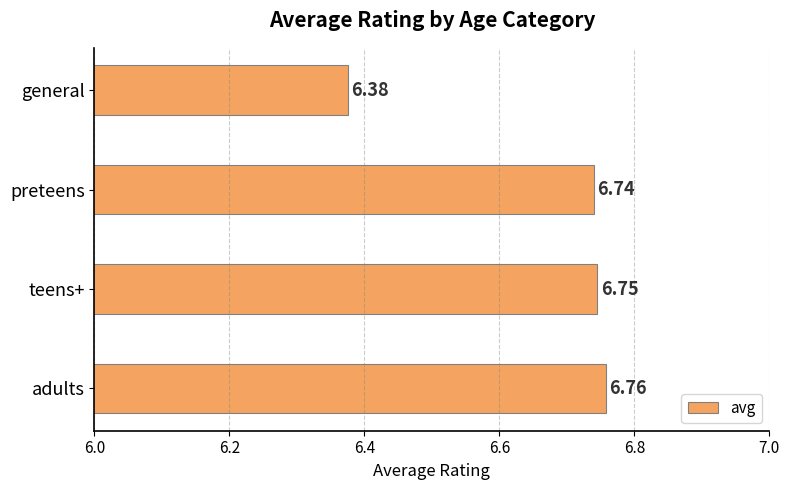

Are the bars grouped side by side (vs. stacked)?

No